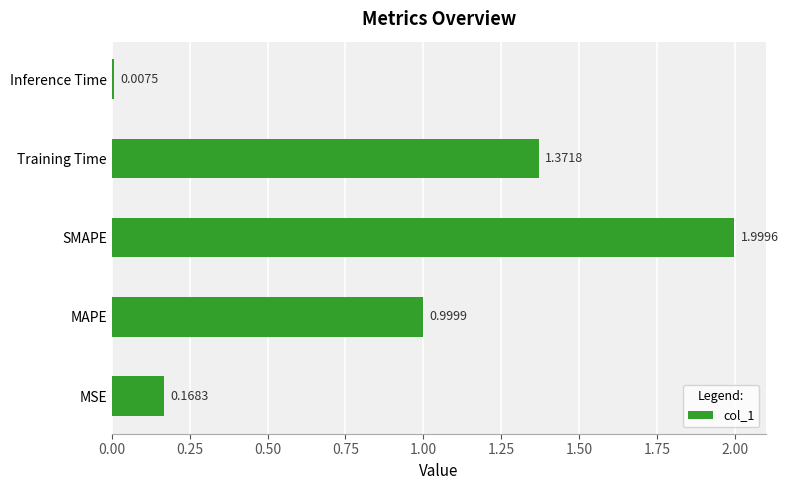

What is the change in value from MAPE to SMAPE?

+1.0